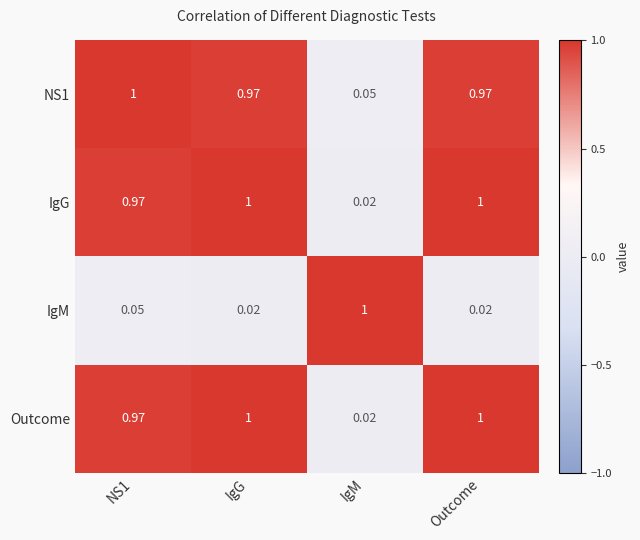

Where is NS1 nearest to the value 0?

IgM